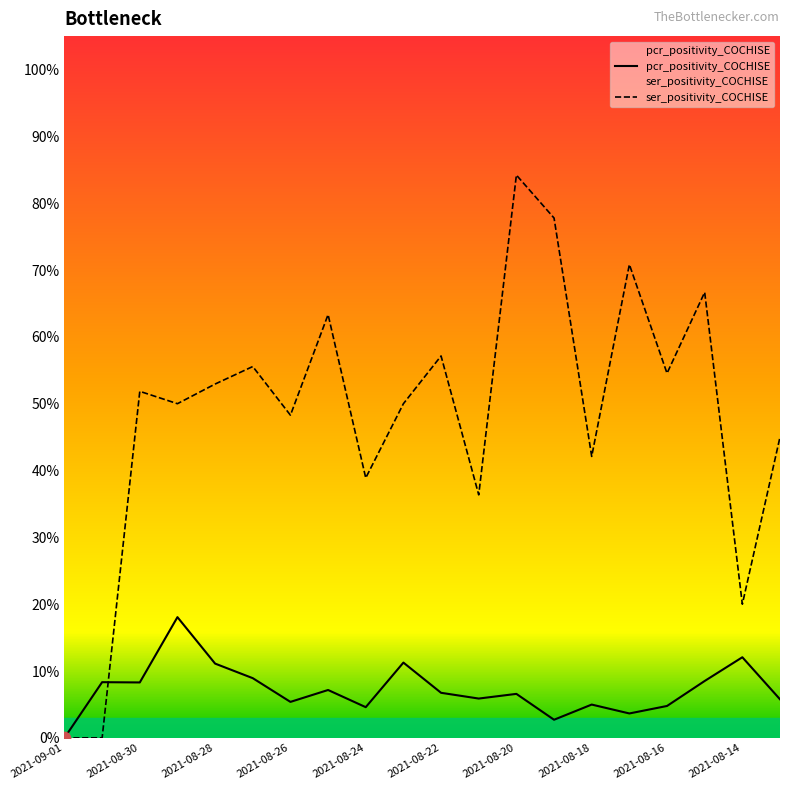

Which series reaches the maximum Y coordinate?

ser_positivity_COCHISE